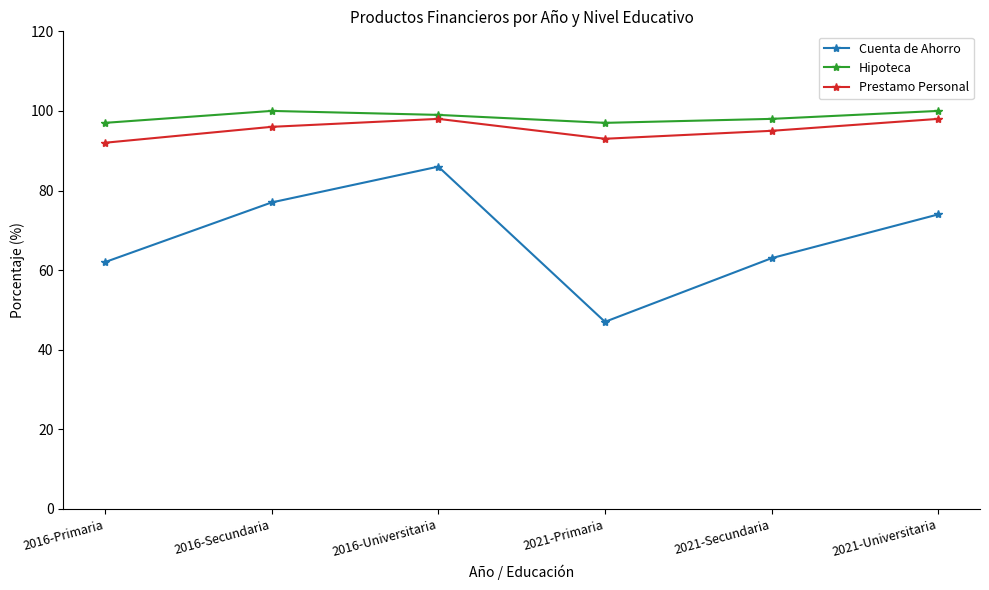

What is the label of the 4th point from the right?

2016-Universitaria